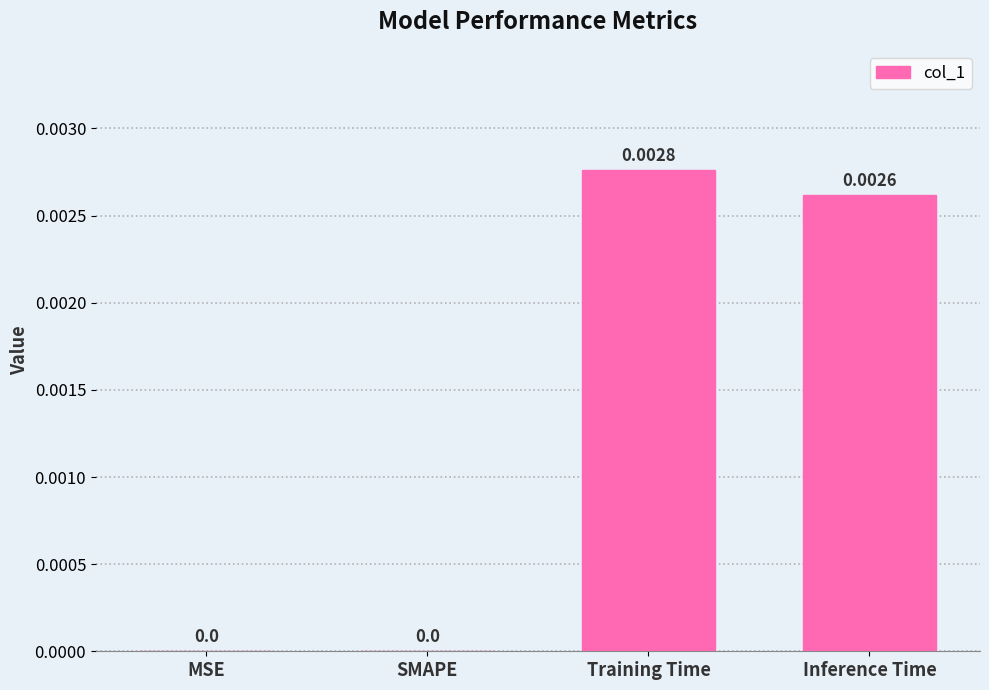

Are the bars grouped side by side (vs. stacked)?

No